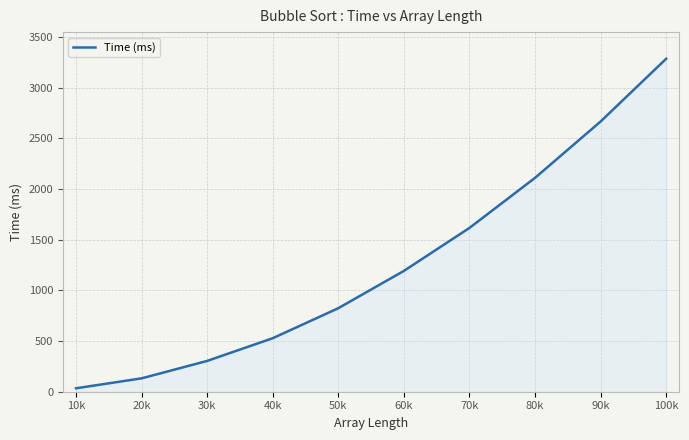

Reading left to right, transcribe all the data shown in this chart.

10k=34	20k=132	30k=304	40k=528	50k=824	60k=1192	70k=1616	80k=2110	90k=2666	100k=3285